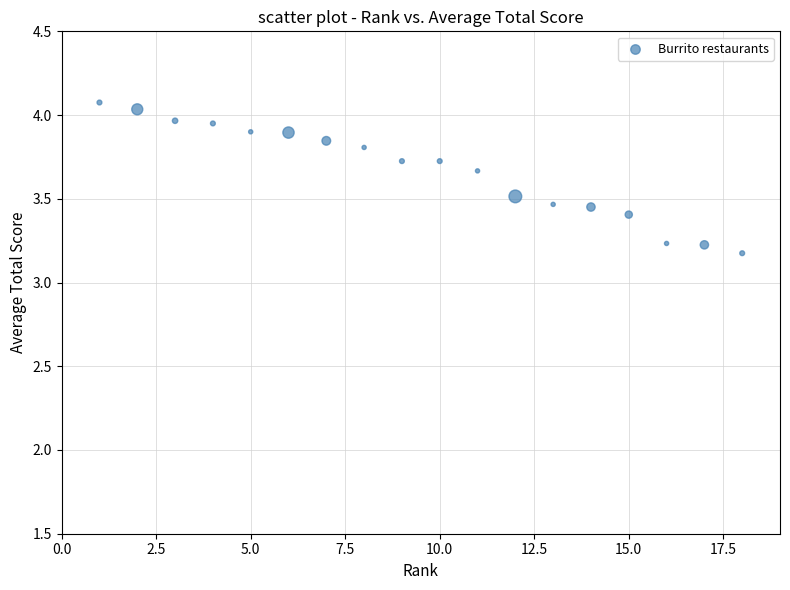

What is the range of X values (max minus min)?

17.0